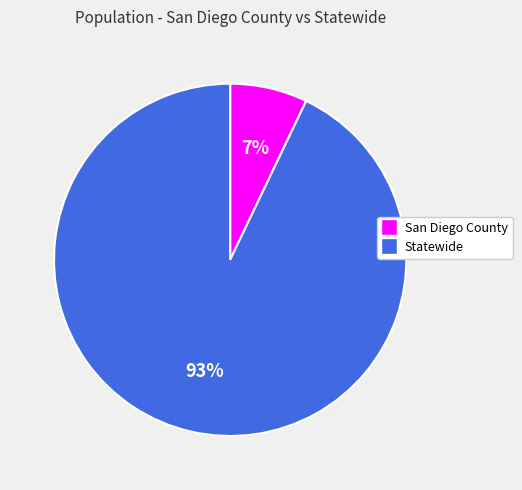

How many segments does this pie chart have?

2